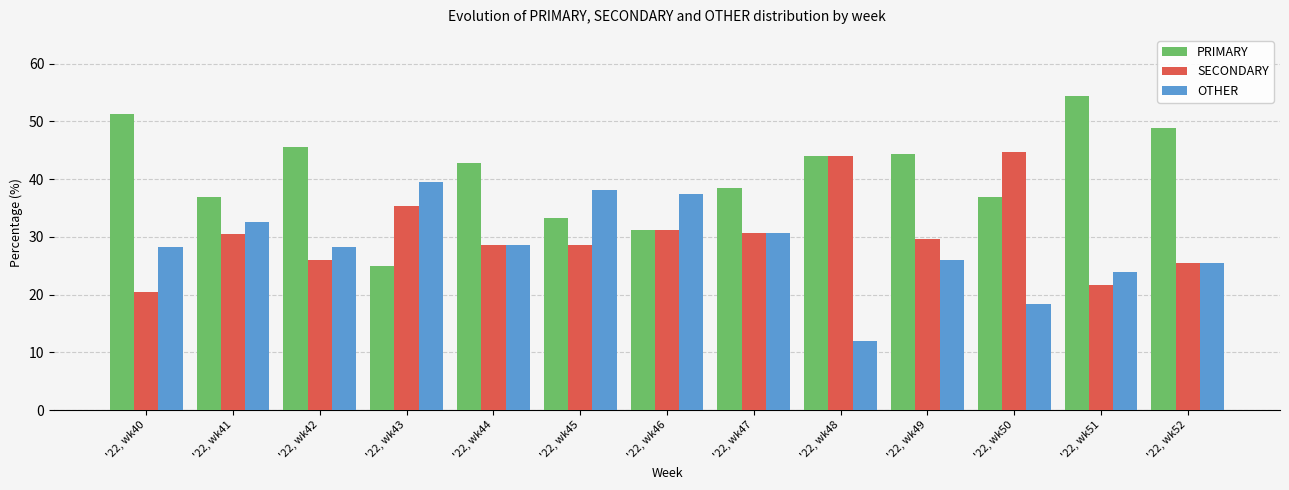

What is the lowest value of the PRIMARY series?

25.0